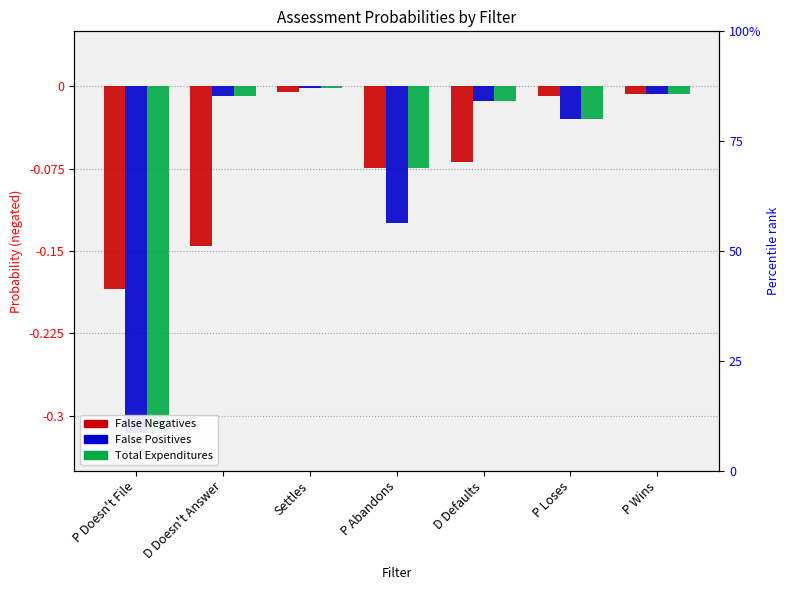

Reading left to right, extract all data points from this chart.

False Negatives: P Doesn't File=-0.2	D Doesn't Answer=-0.1	Settles=-0.0	P Abandons=-0.1	D Defaults=-0.1	P Loses=-0.0	P Wins=-0.0
False Positives: P Doesn't File=-0.3	D Doesn't Answer=-0.0	Settles=-0.0	P Abandons=-0.1	D Defaults=-0.0	P Loses=-0.0	P Wins=-0.0
Total Expenditures: P Doesn't File=-0.3	D Doesn't Answer=-0.0	Settles=-0.0	P Abandons=-0.1	D Defaults=-0.0	P Loses=-0.0	P Wins=-0.0